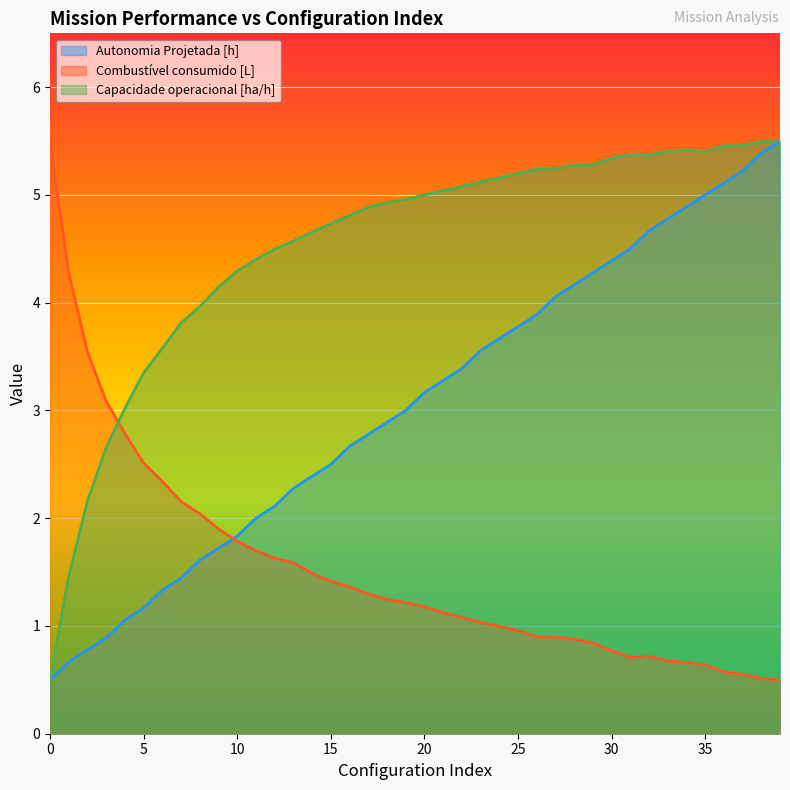

How many intersections are there between Combustivel consumido [L] and Capacidade operacional [ha/h]?

1